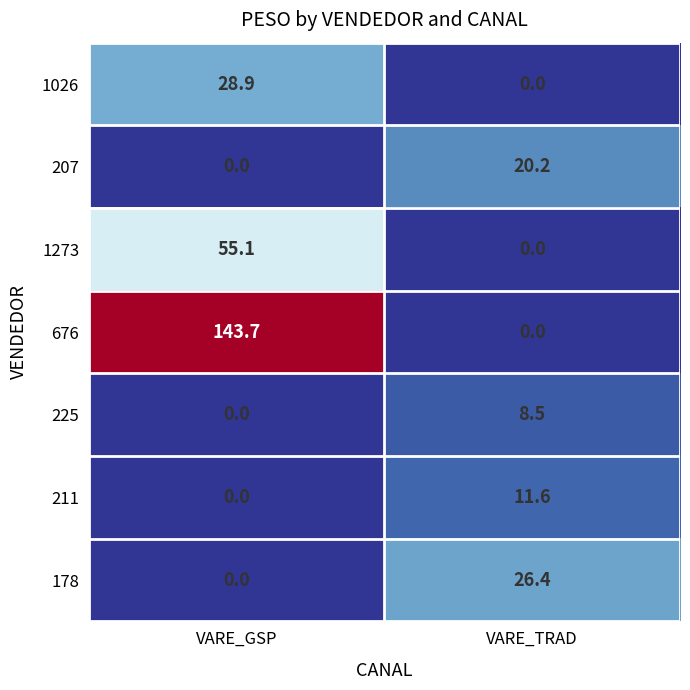

List the series in order of their peak value, lowest first.

225, 211, 207, 178, 1026, 1273, 676